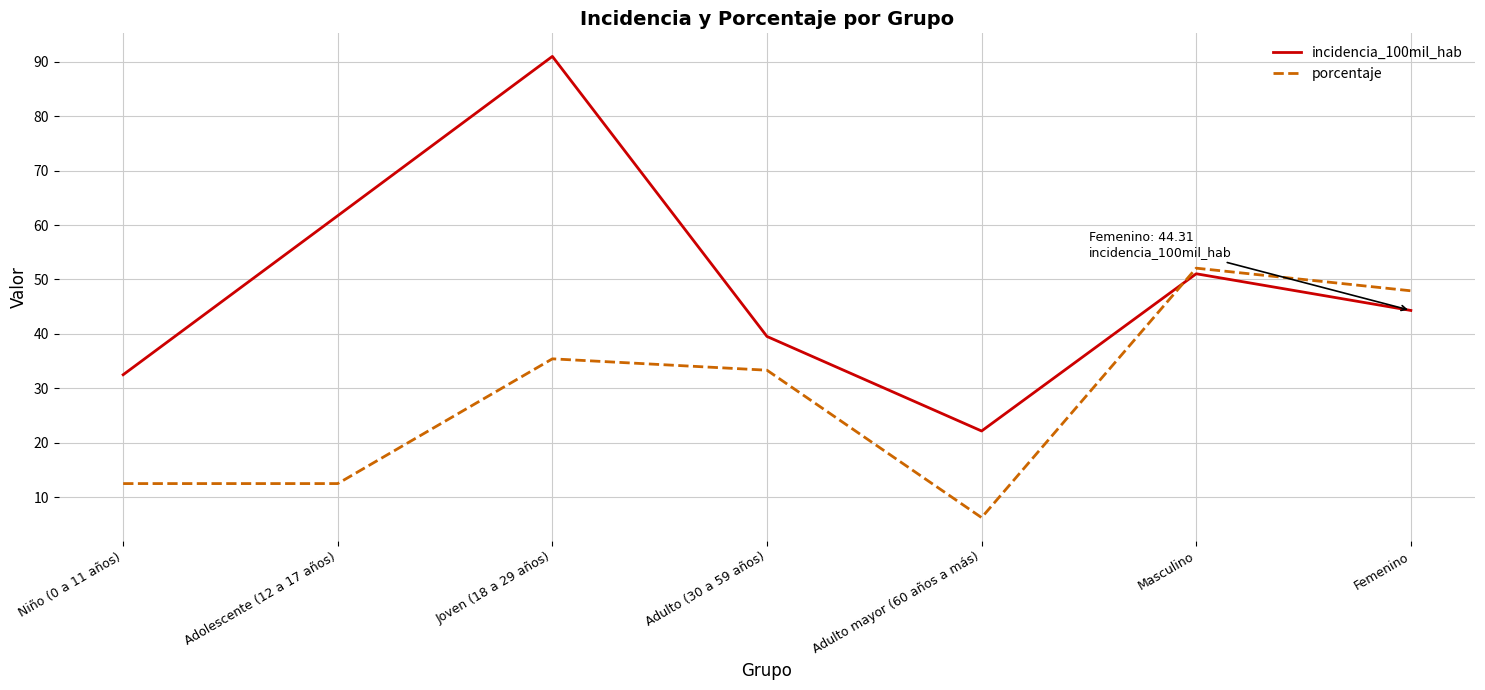

Which series has the largest total across all categories?

incidencia_100mil_hab